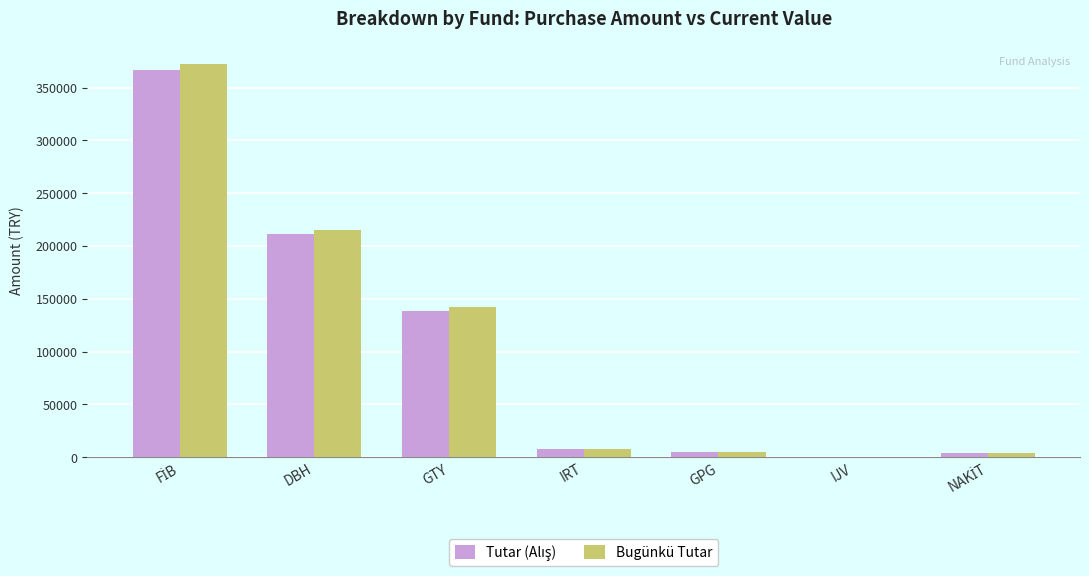

What is the sum of all Bugünkü Tutar values?

747375.0